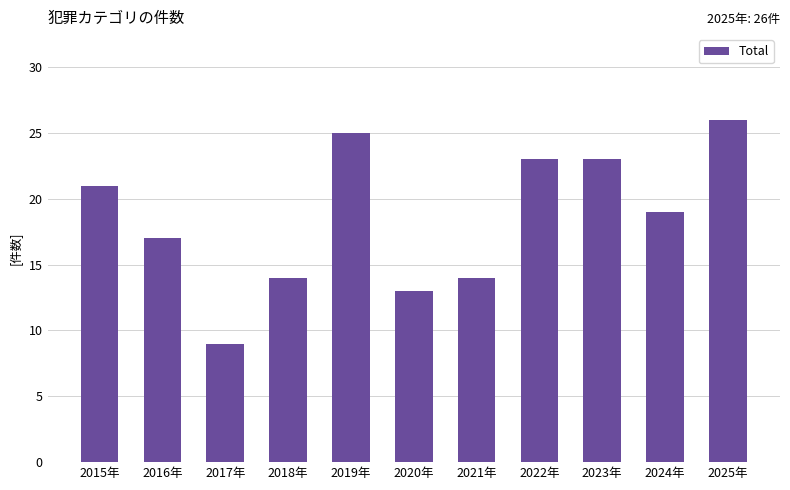

What position from the left is 2020年?

6